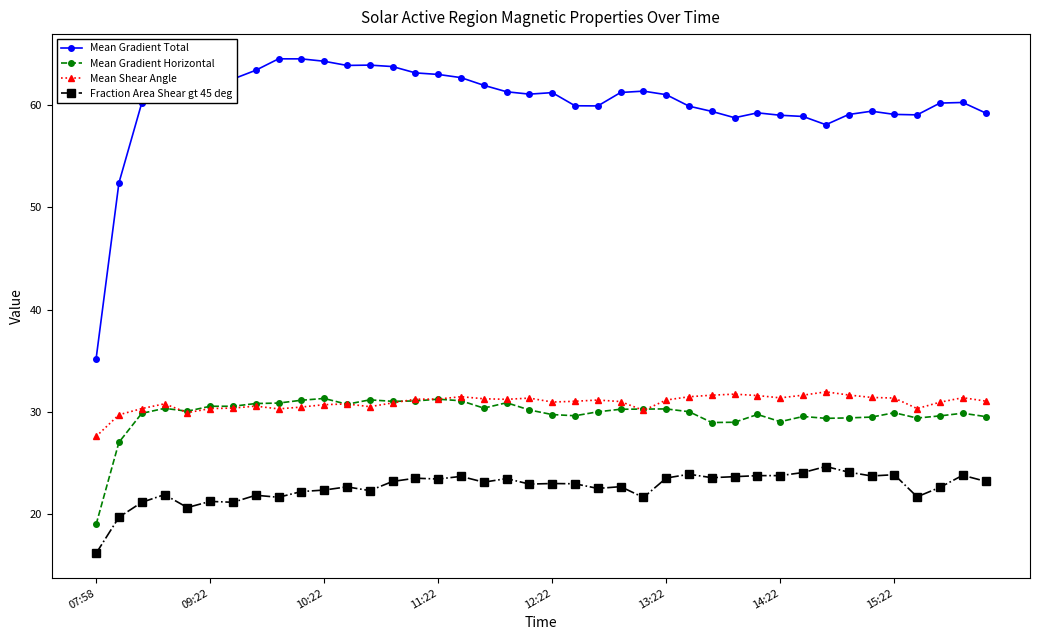

At how many categories does at least one series exceed 46?

39